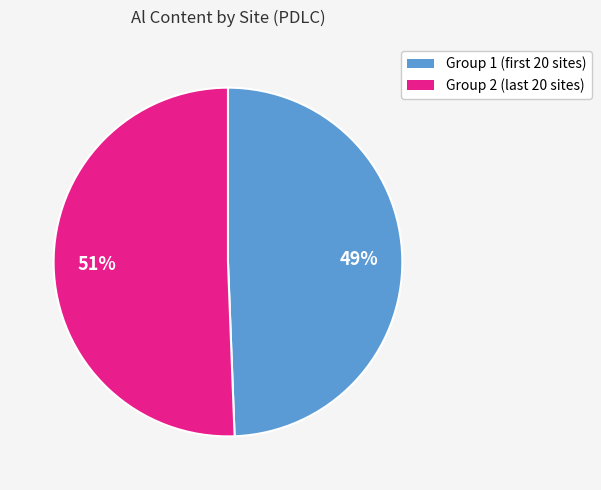

How many slices are in this pie chart?

2